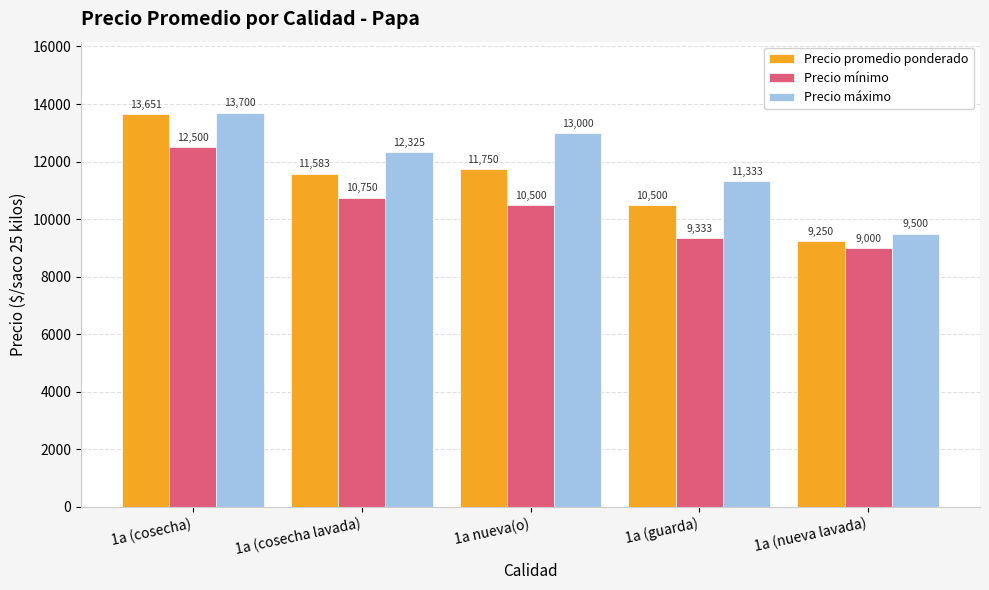

True or false: Precio mínimo has a value of 9000 at 1a (nueva lavada).

True